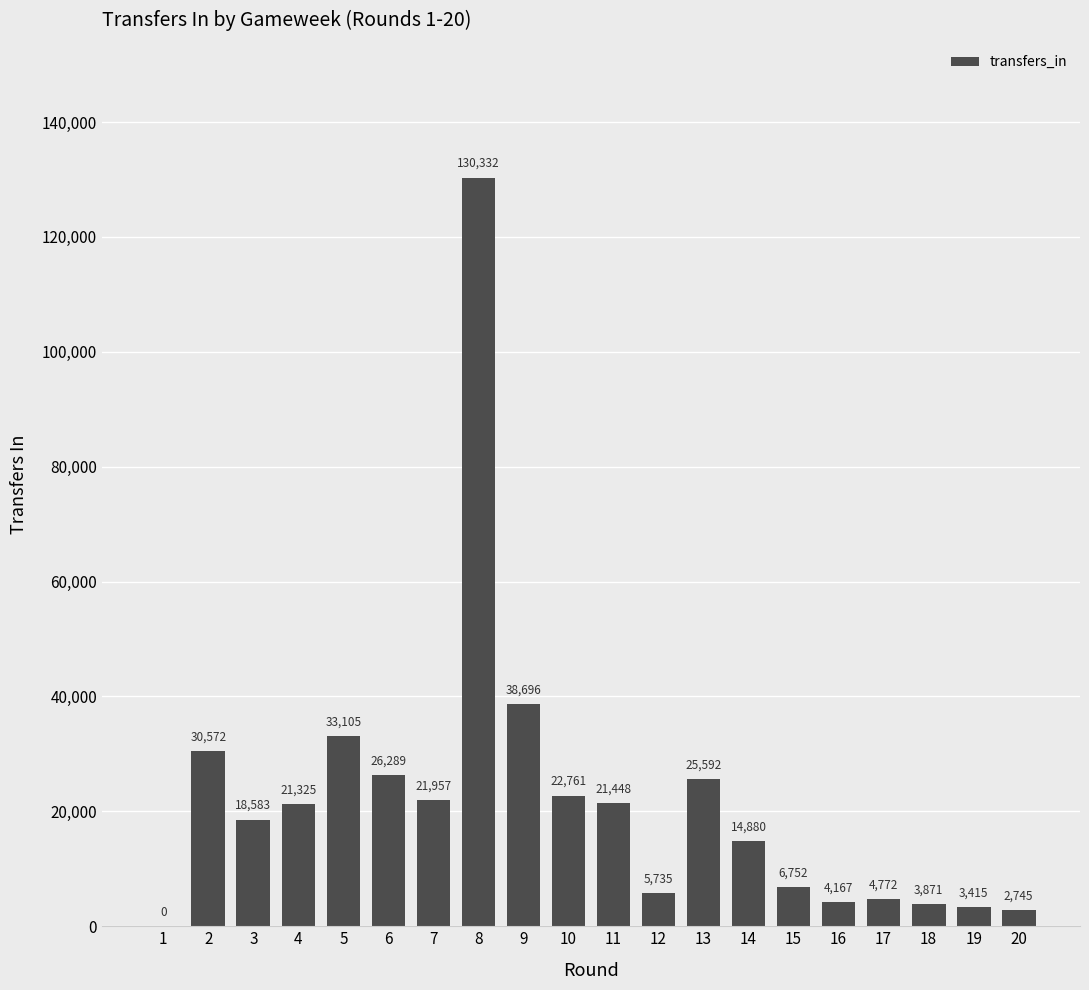

The value at 13 is 25592. True or false?

True